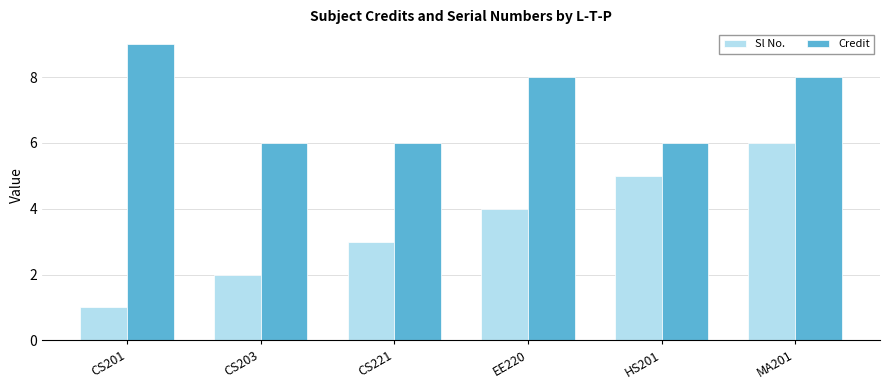

What are all the series names shown in the legend?

Sl No., Credit